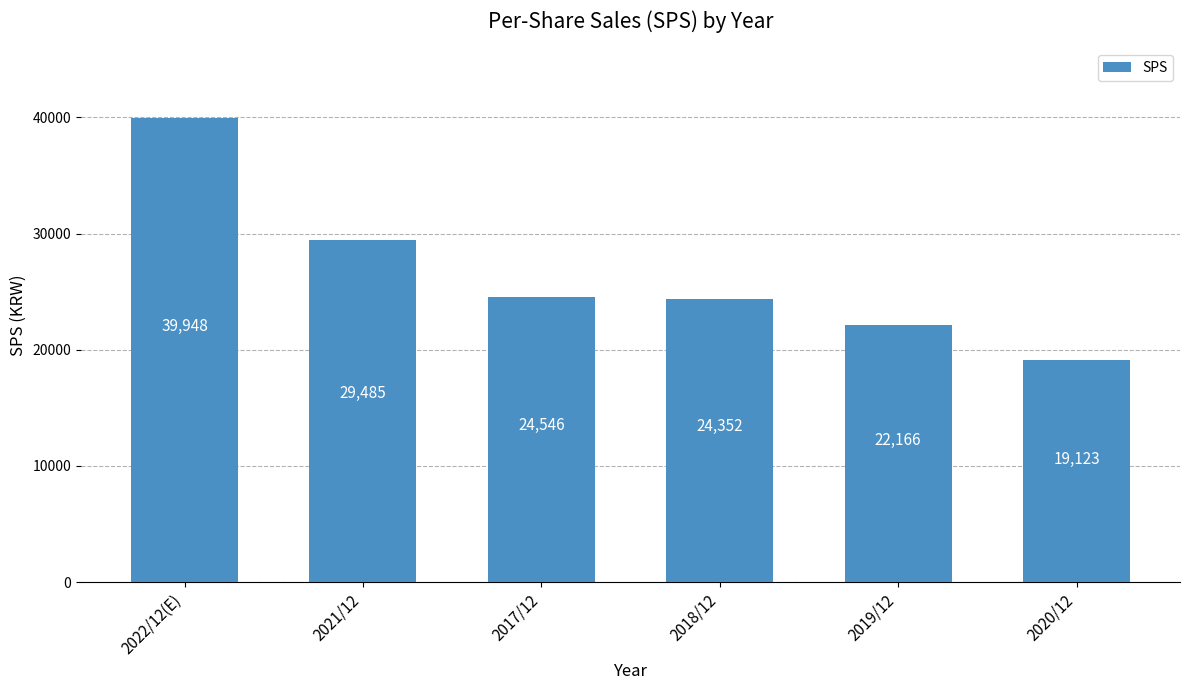

What is the label of the 1st bar from the left?

2022/12(E)